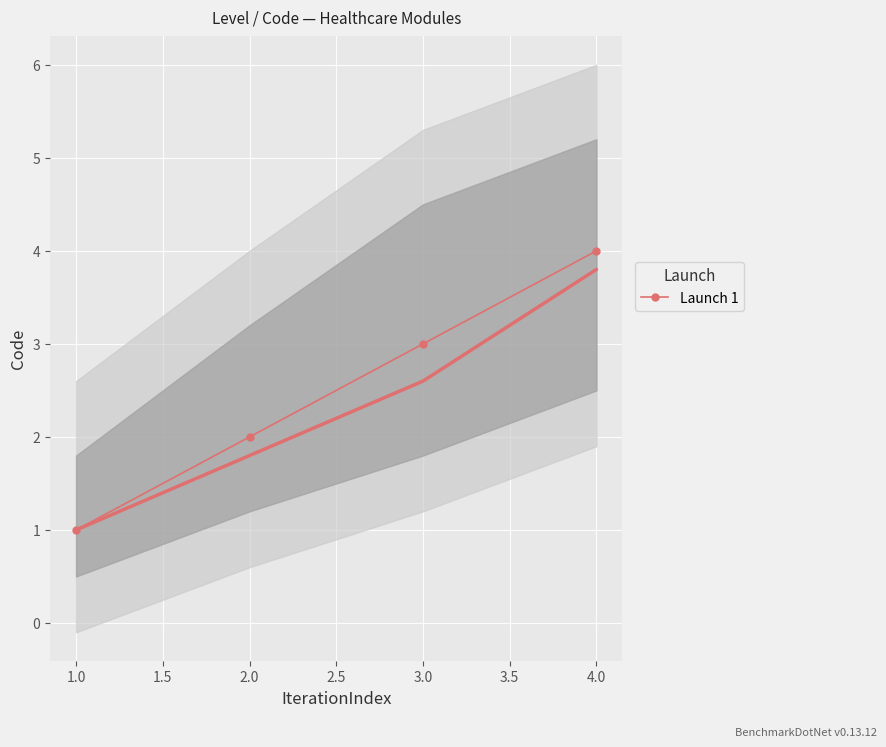

Count the values in the range 2 to 4.

3